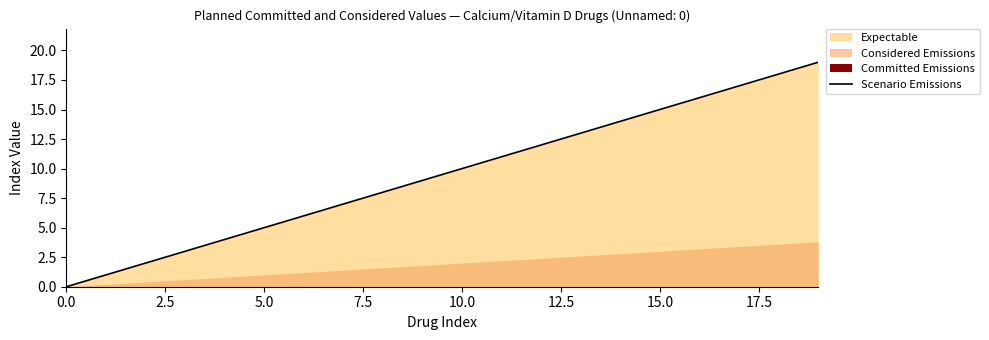

How many categories are shown in the chart?

20